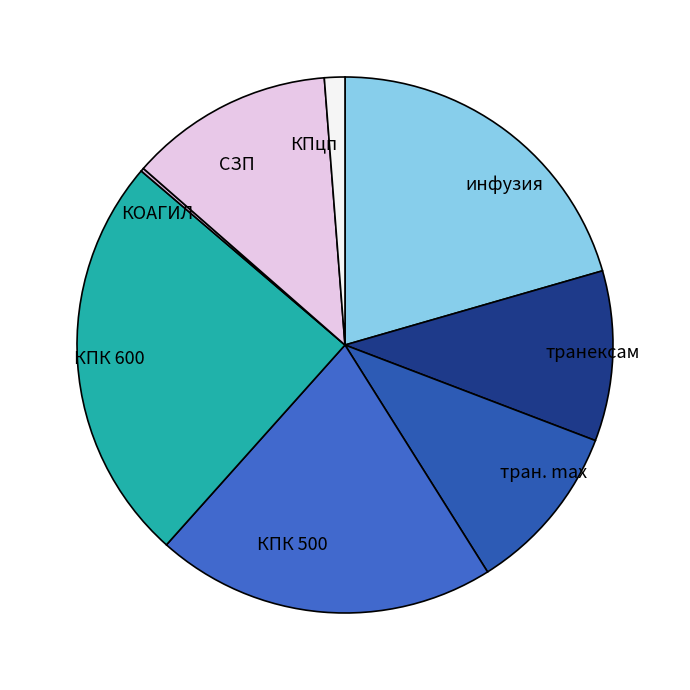

Is the sum of транексам and инфузия greater than half?

No